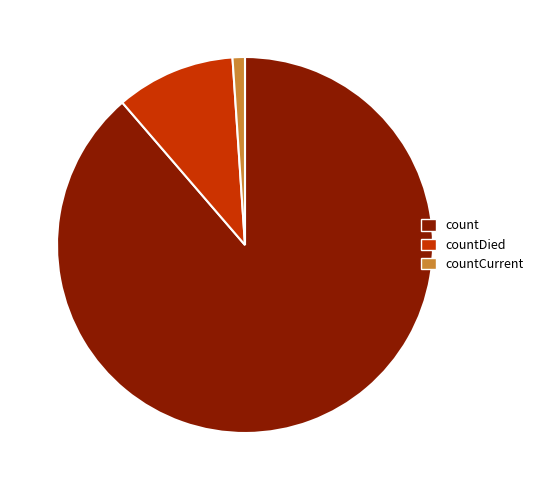

Rank the categories by value from highest to lowest.

count, countDied, countCurrent